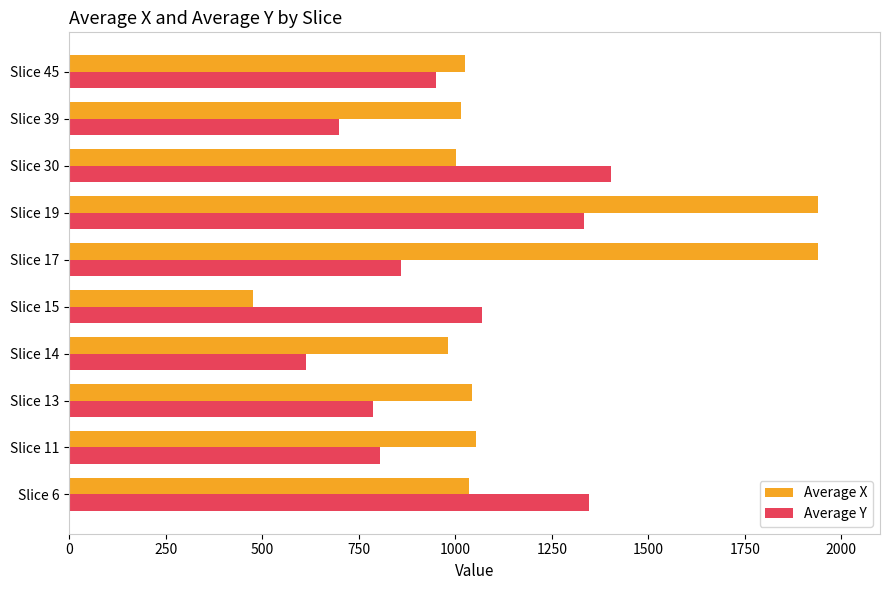

How many distinct data groups are displayed?

2